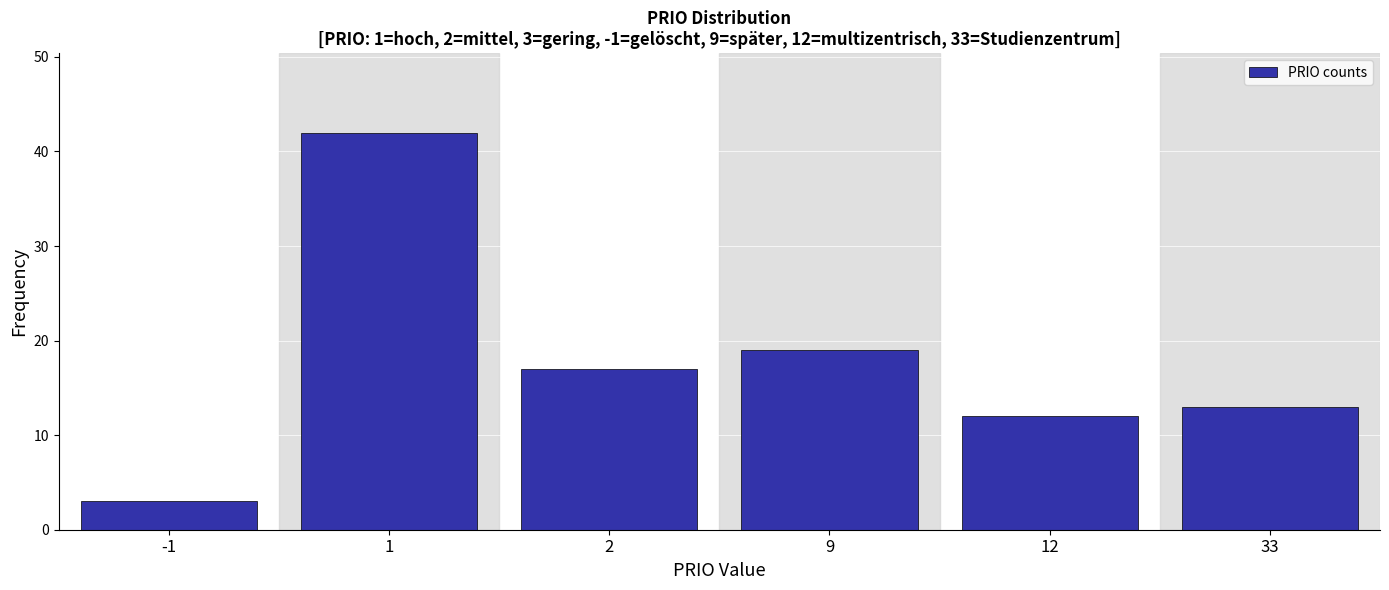

Reading left to right, extract all data points from this chart.

3	42	17	19	12	13